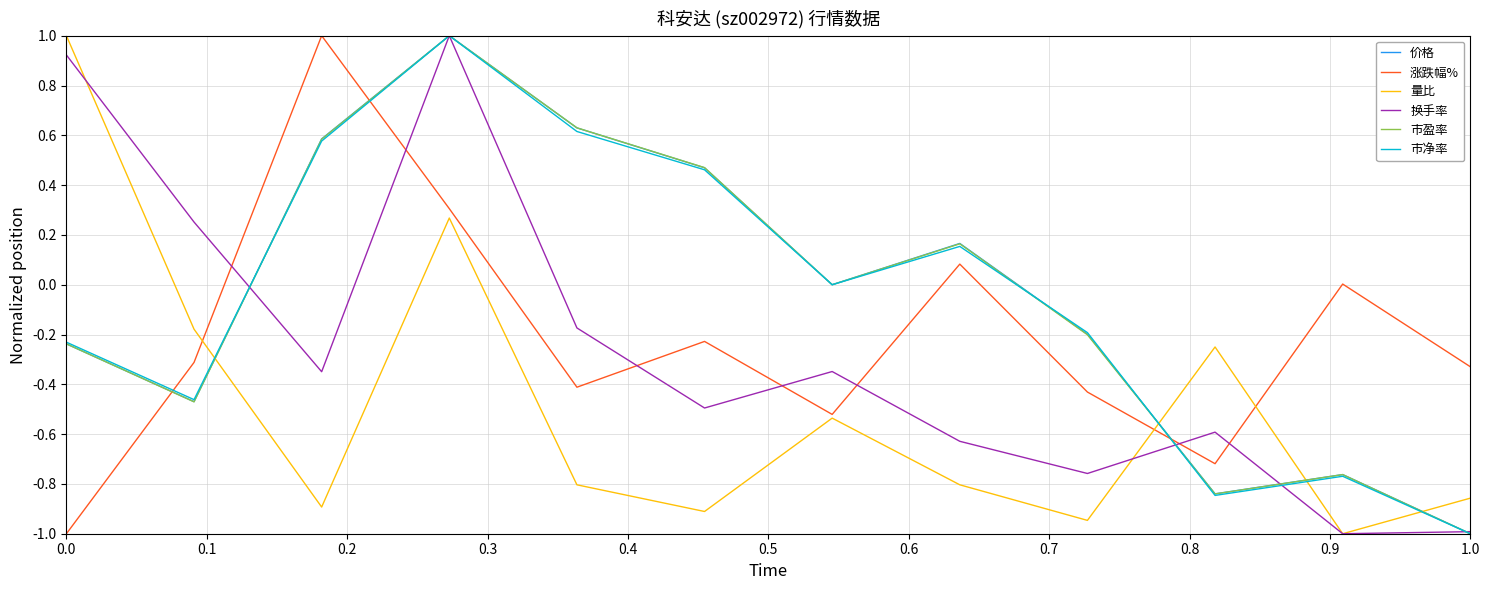

How many intersections are there between 量比 and 市盈率?

4